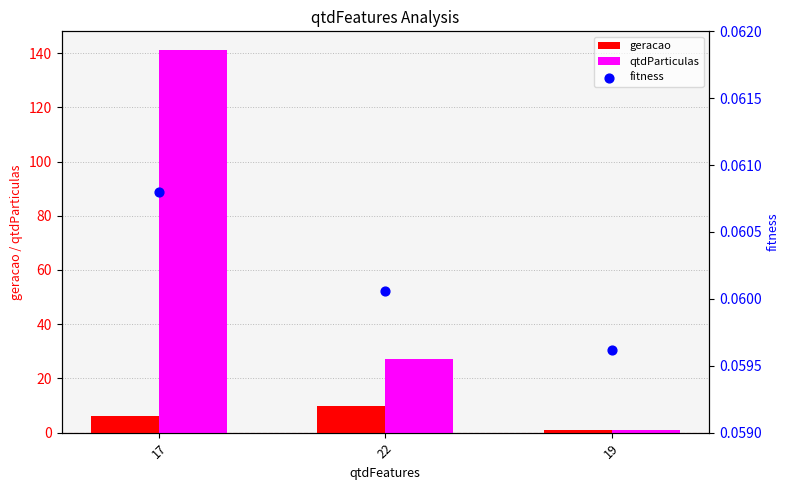

Which series contains the lowest Y value?

fitness